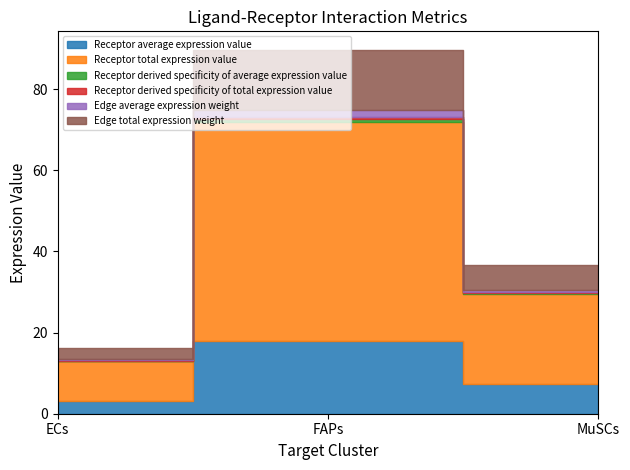

What is the value of the Receptor average expression value point at the 3rd from the left?

7.4